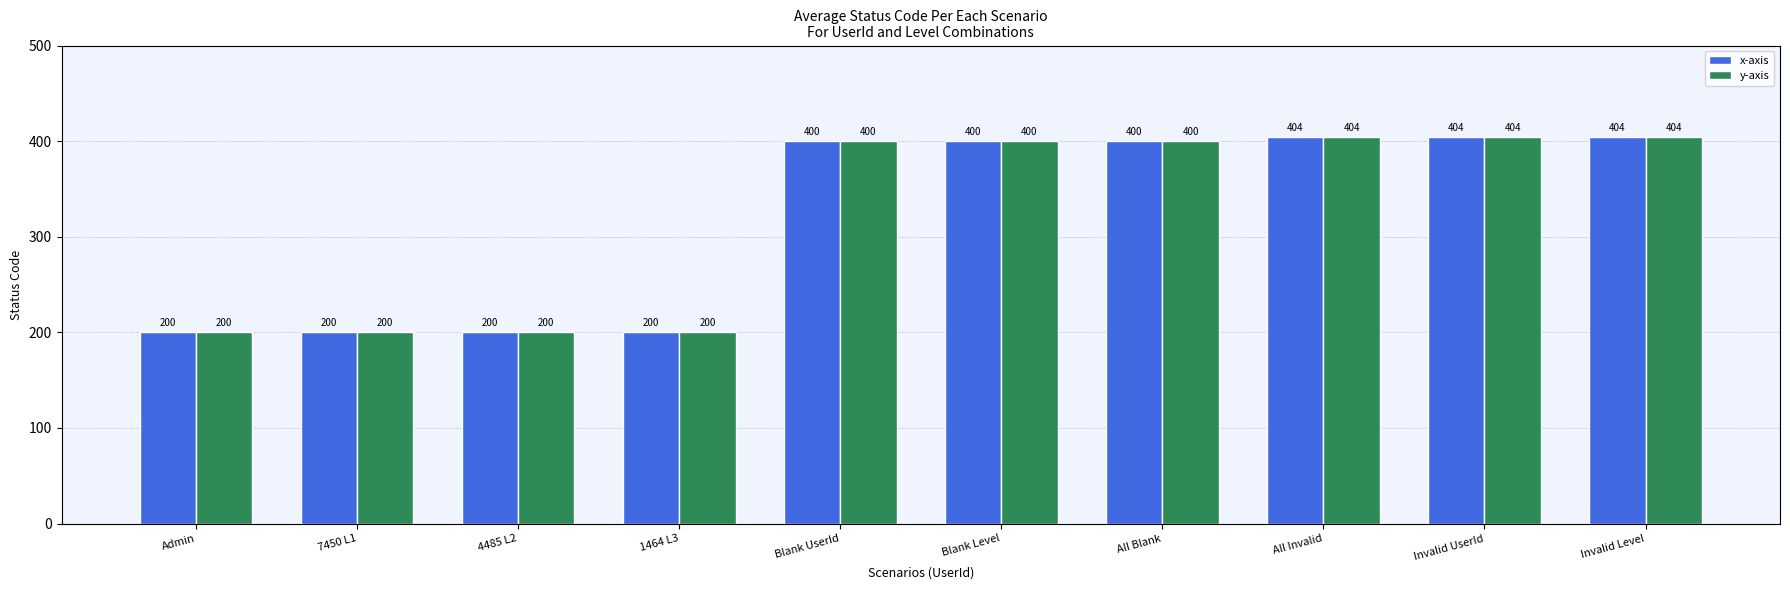

What is the label of the 3rd bar from the right?

All Invalid